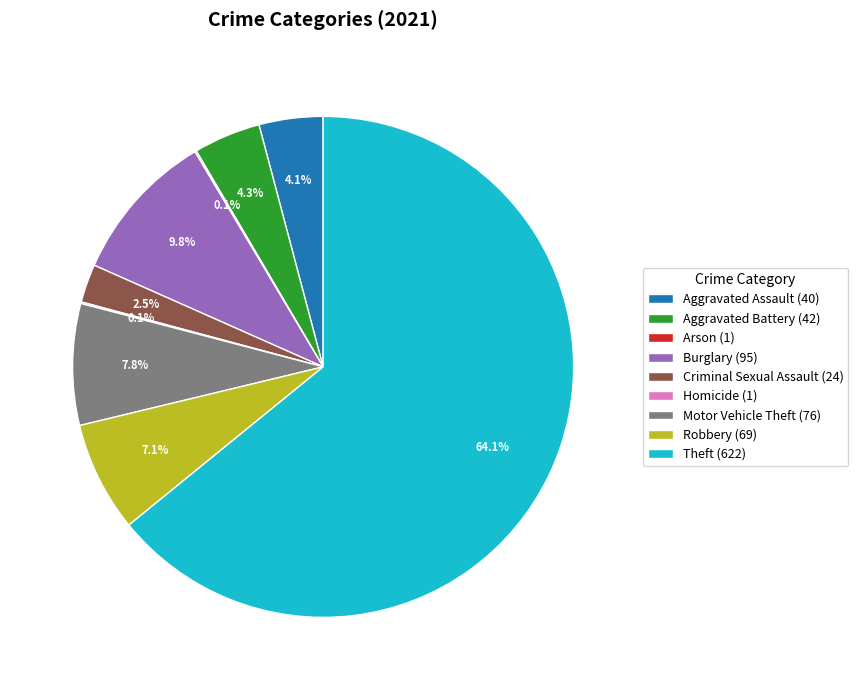

To the nearest percent, what is the difference between the largest and smallest slice percentages?

64%